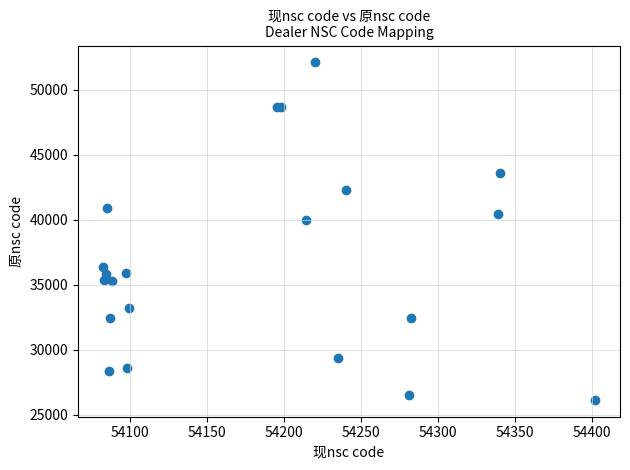

What Y value in the scatter plot is closest to 39138?

39990